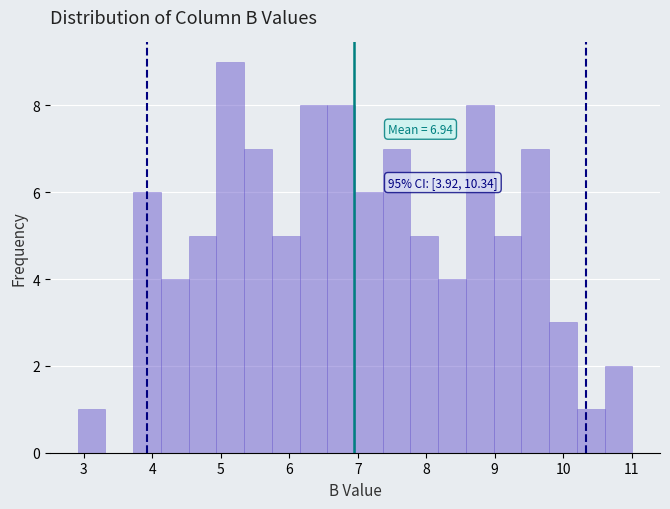

Over which range of the x-axis is the bar tallest?

4.9 to 5.3